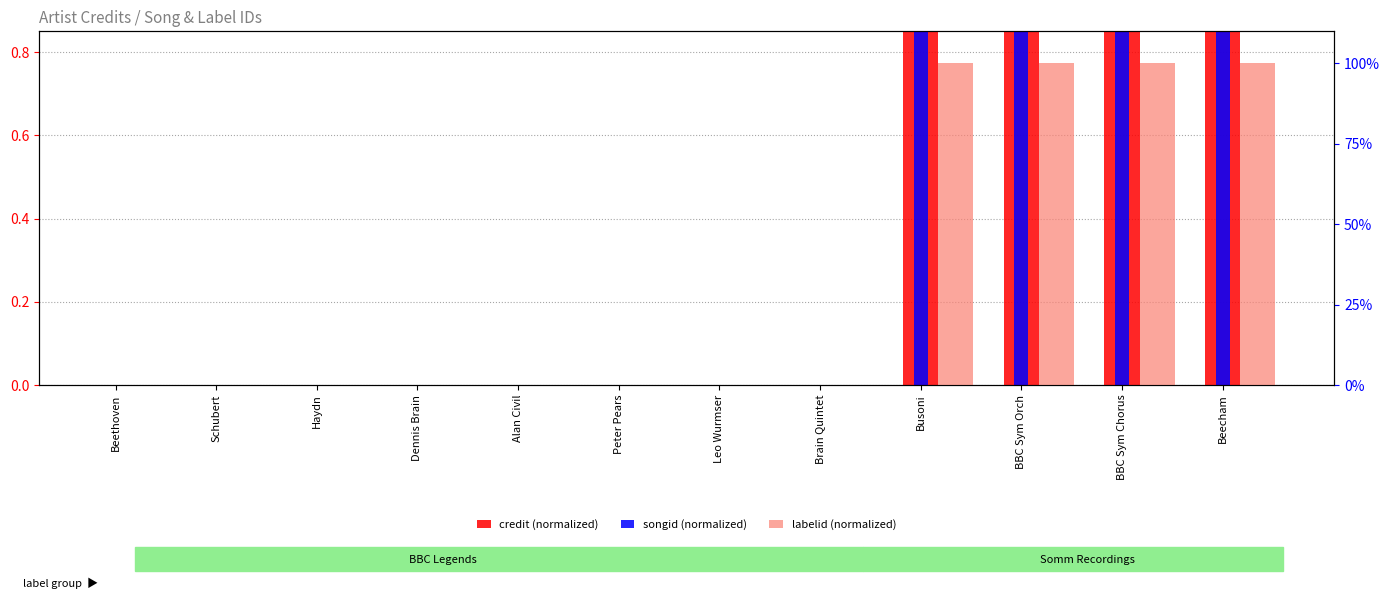

Does the chart contain any negative values?

No